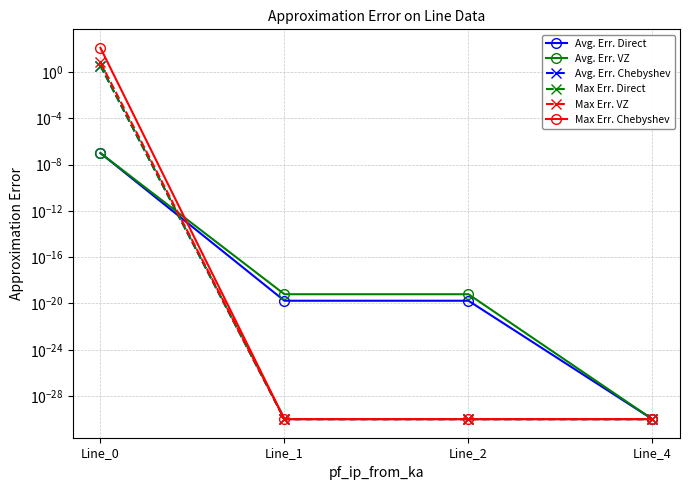

Reading left to right, transcribe all the data shown in this chart.

Avg. Err. Direct: 0.0	0.0	0.0	0.0
Avg. Err. VZ: 0.0	0.0	0.0	0.0
Avg. Err. Chebyshev: 3.6	0.0	0.0	0.0
Max Err. Direct: 3.6	0.0	0.0	0.0
Max Err. VZ: 6.8	0.0	0.0	0.0
Max Err. Chebyshev: 124.8	0.0	0.0	0.0